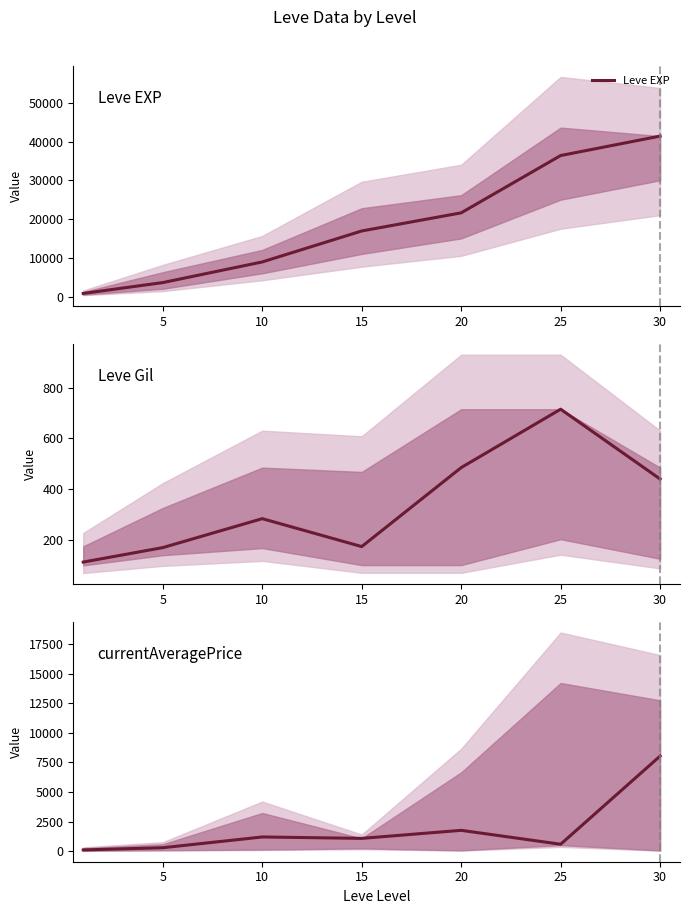

Which series has the largest range (max minus min)?

Leve EXP